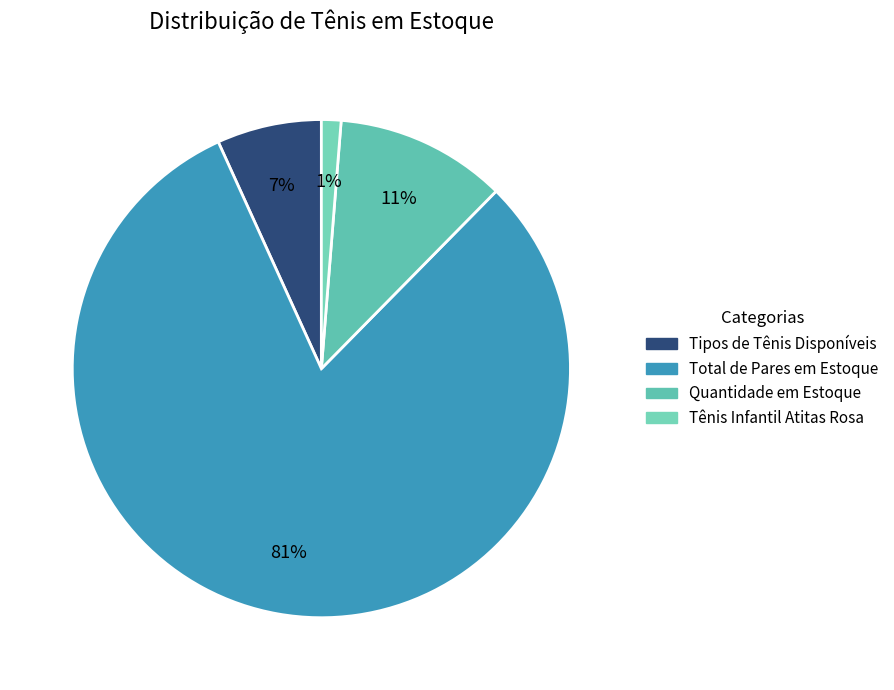

Rank the categories by value from lowest to highest.

Tênis Infantil Atitas Rosa, Tipos de Tênis Disponíveis, Quantidade em Estoque, Total de Pares em Estoque